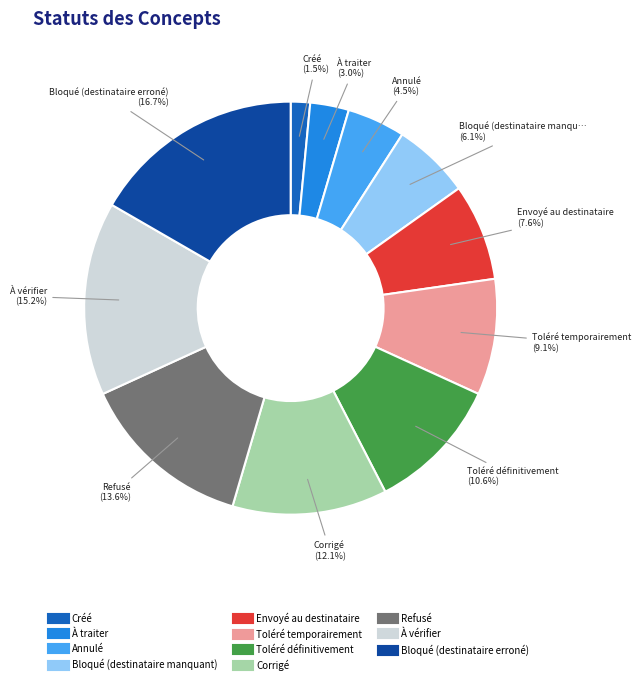

Do Annulé and À vérifier together represent more than half of the pie?

No